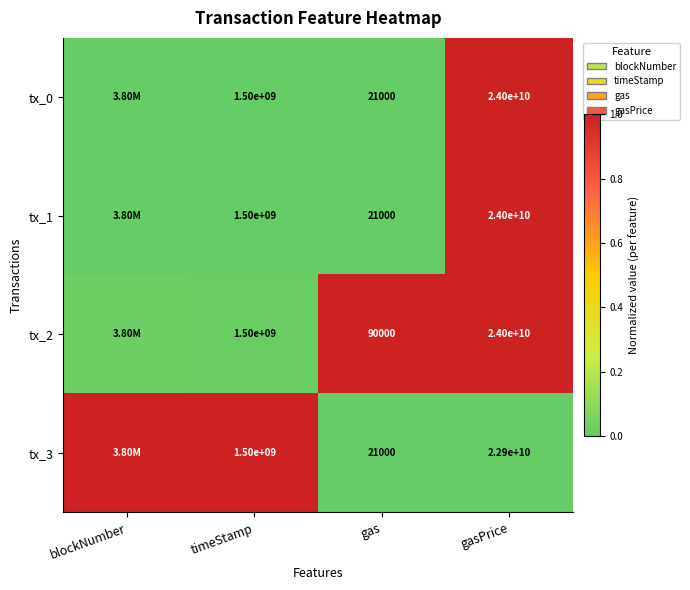

Is the value of tx_1 at timeStamp greater than the value of tx_0 at gasPrice?

No